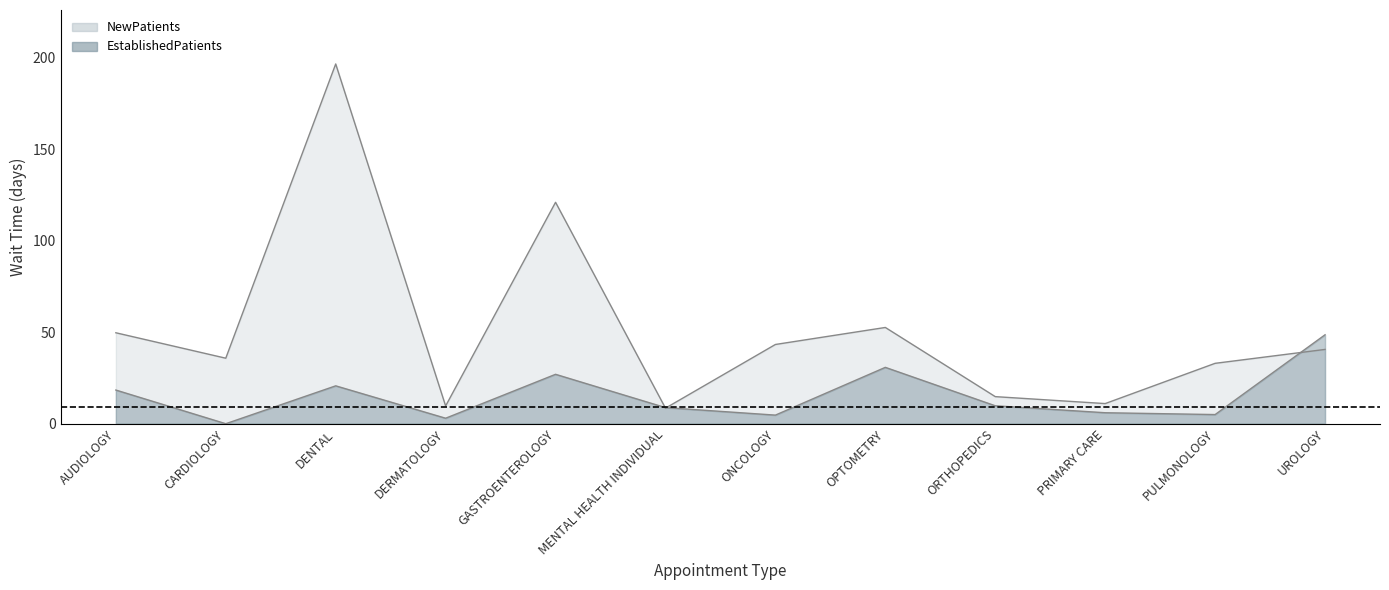

At which label is NewPatients closest to 102?

GASTROENTEROLOGY